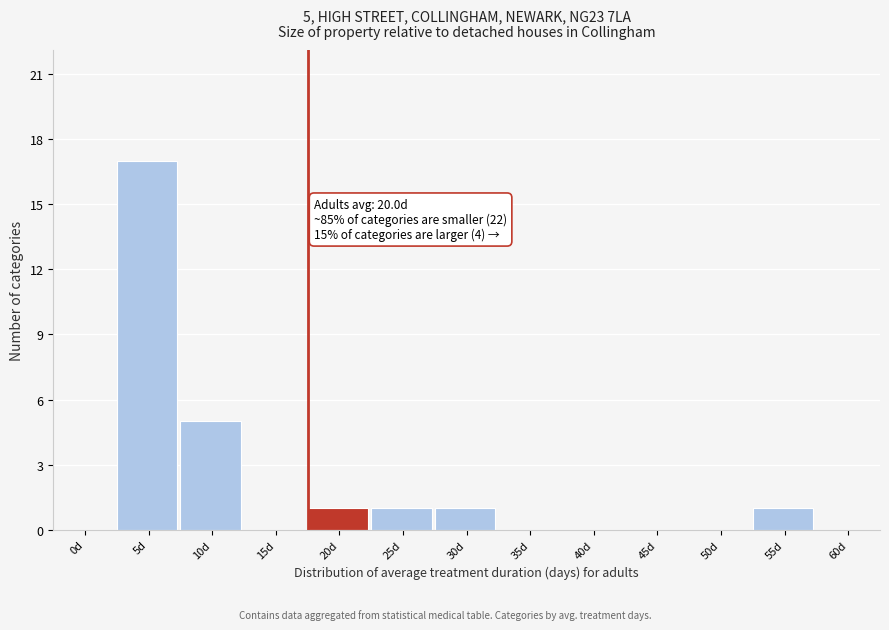

Reading left to right, extract all data points from this chart.

0d=0	5d=17	10d=5	15d=0	20d=1	25d=1	30d=1	35d=0	40d=0	45d=0	50d=0	55d=1	60d=0